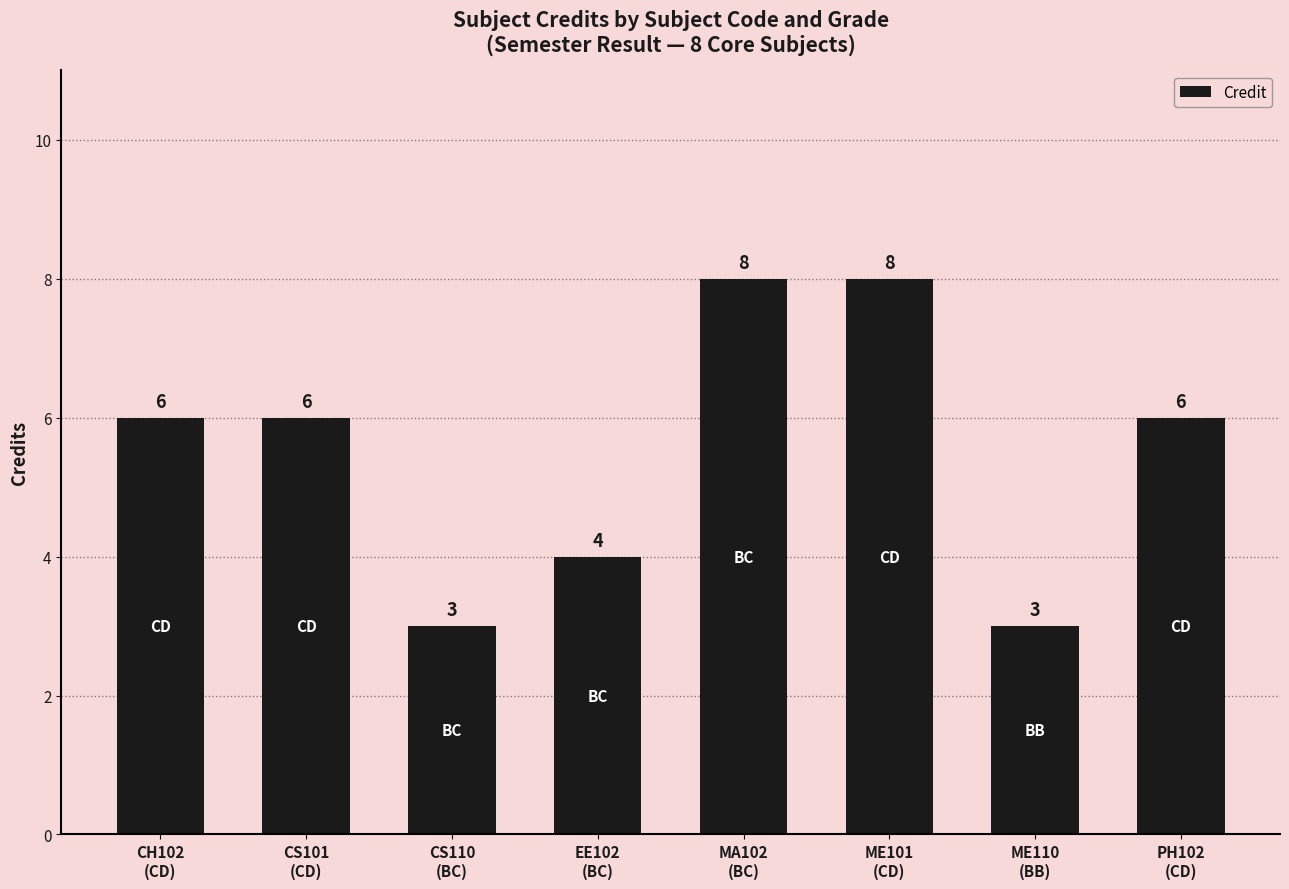

What is the sum of all values?

44